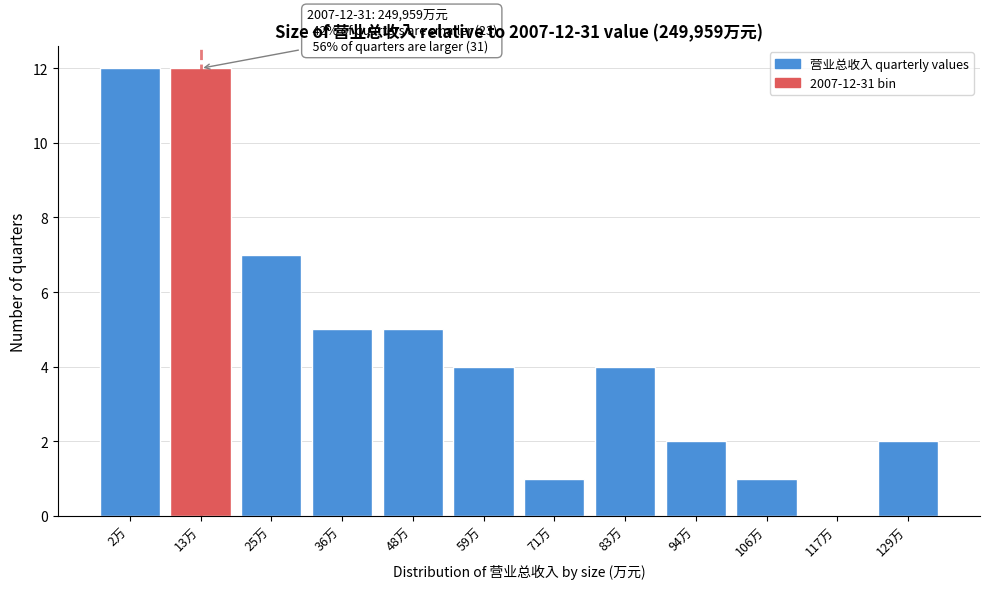

Reading left to right, list all the values displayed in this chart.

2万=12	13万=12	25万=7	36万=5	48万=5	59万=4	71万=1	83万=4	94万=2	106万=1	117万=0	129万=2